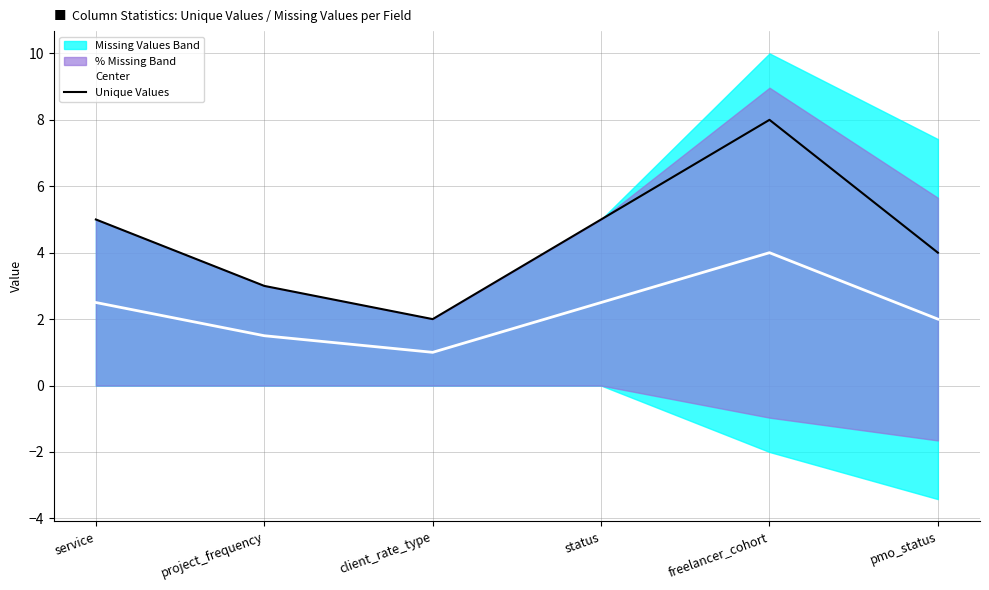

Does the chart display data point markers on the line(s)?

No